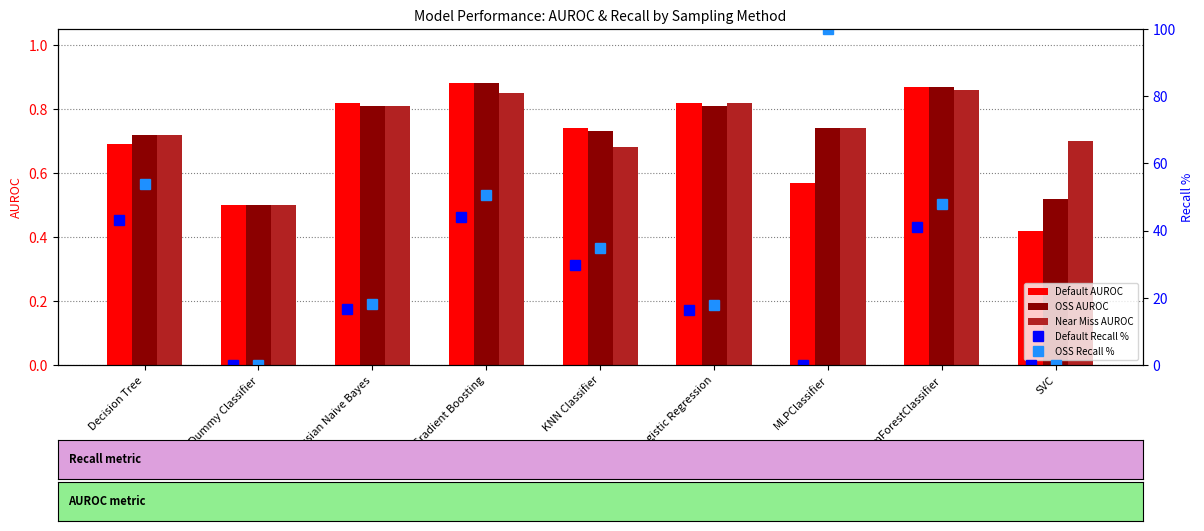

What is the difference between the second highest and minimum values in the OSS AUROC series?

0.4